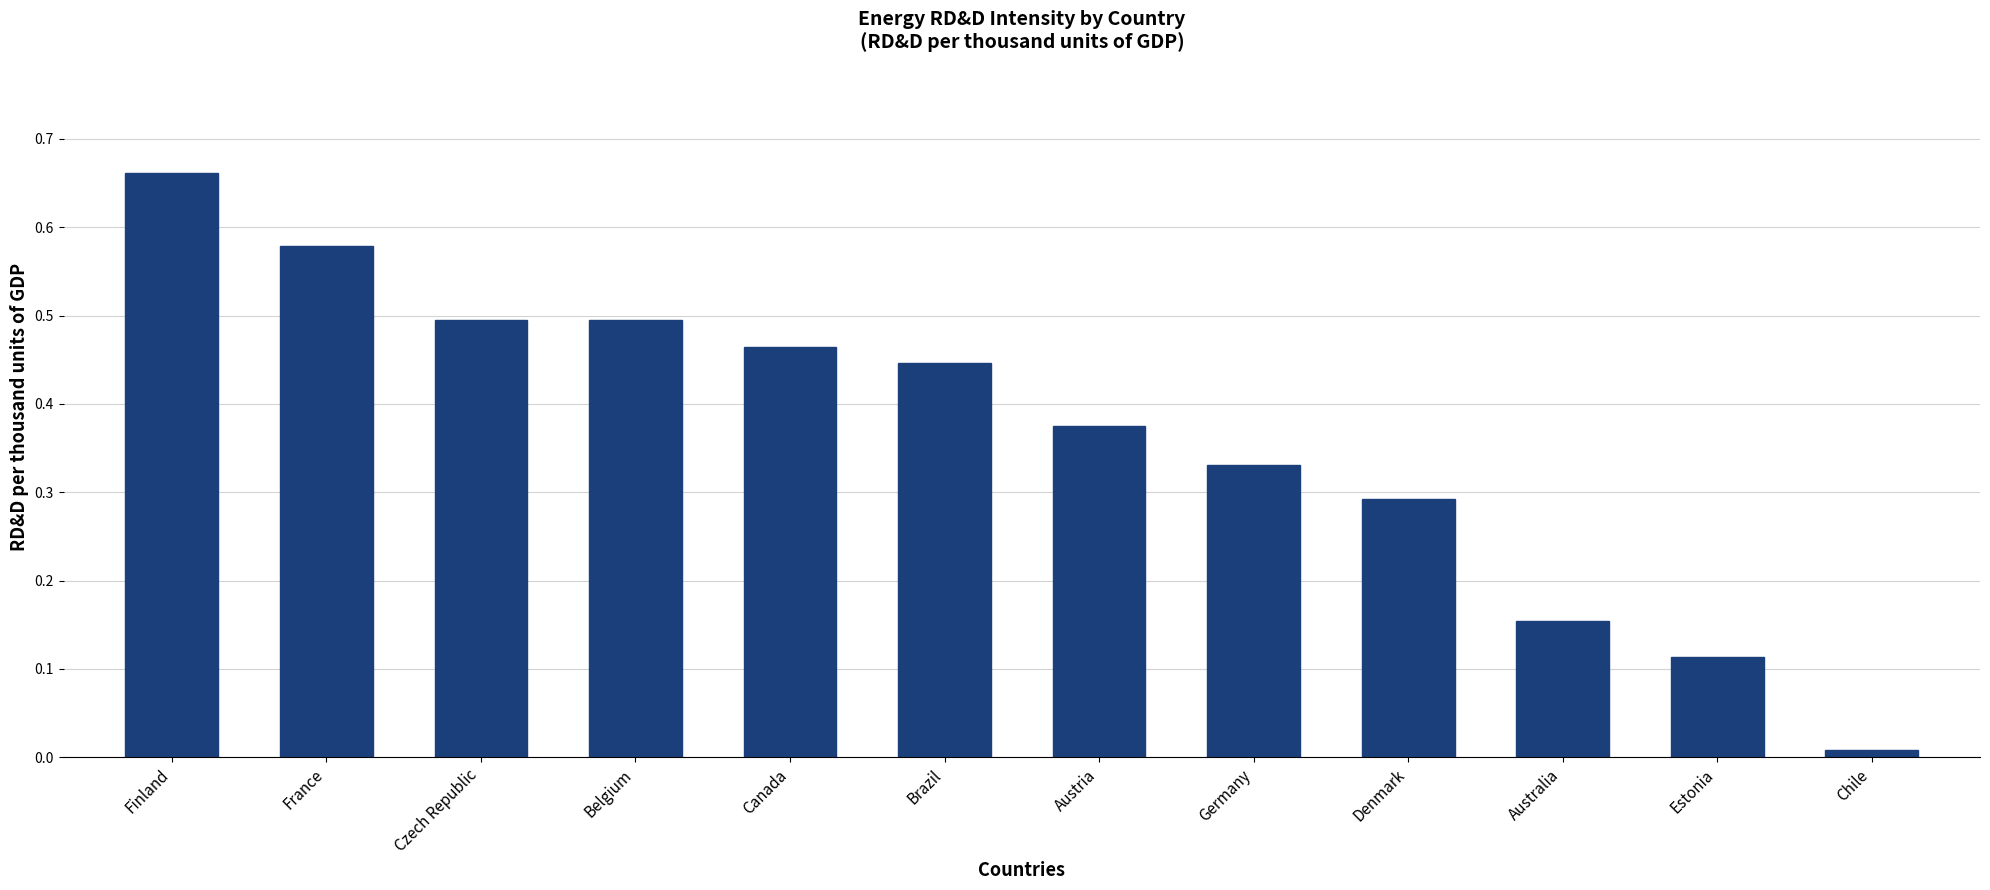

Which label corresponds to the smallest value in the chart?

Chile